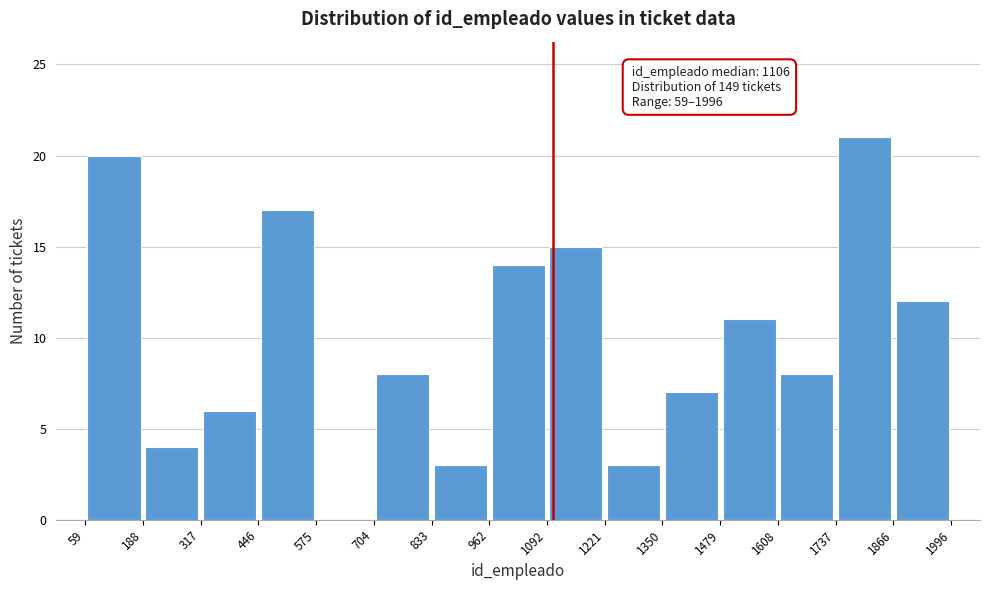

Over which range of the x-axis is the bar tallest?

1737 to 1866